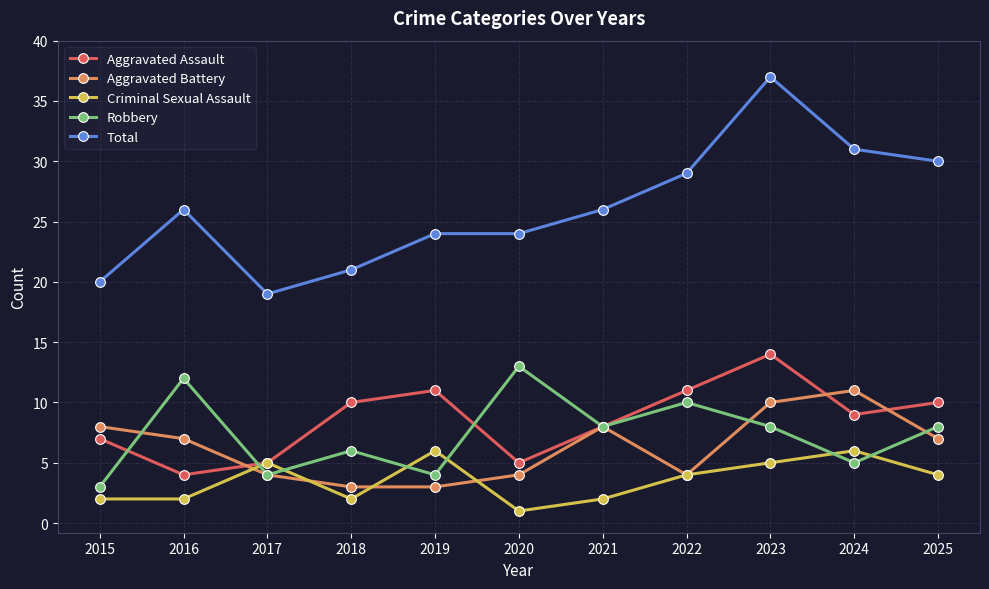

The Criminal Sexual Assault series shows 2 at 2016. True or false?

True